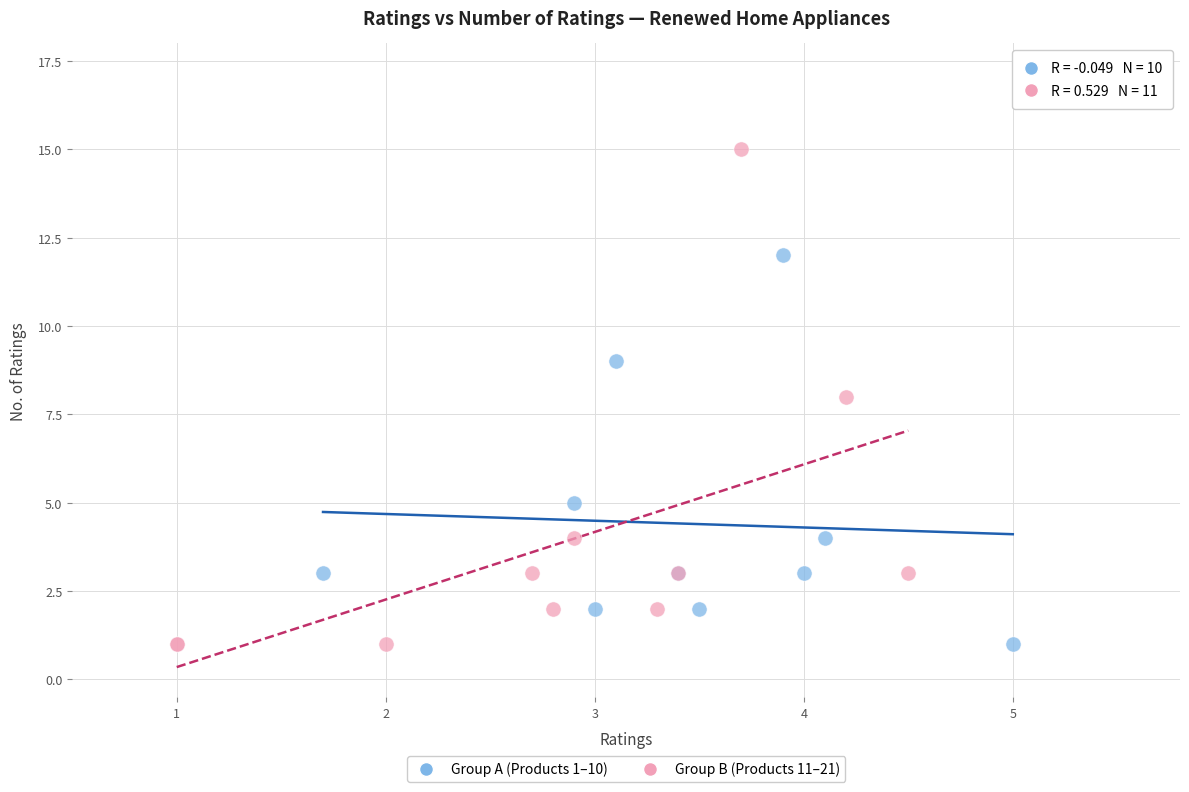

Which series contains the highest Y value?

Group B (Products 11–21)